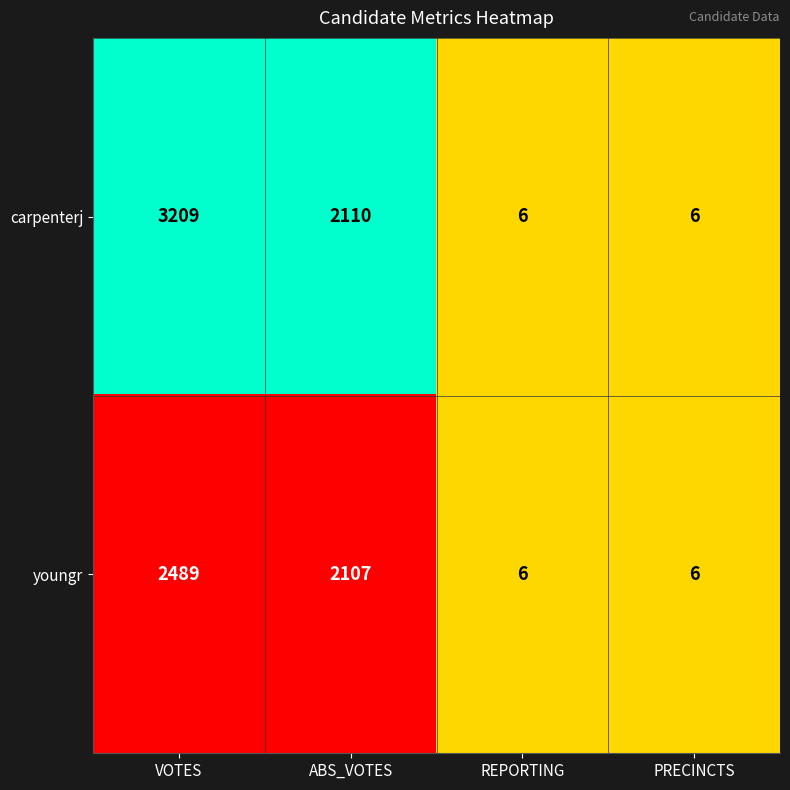

Which series has the largest range (max minus min)?

carpenterj